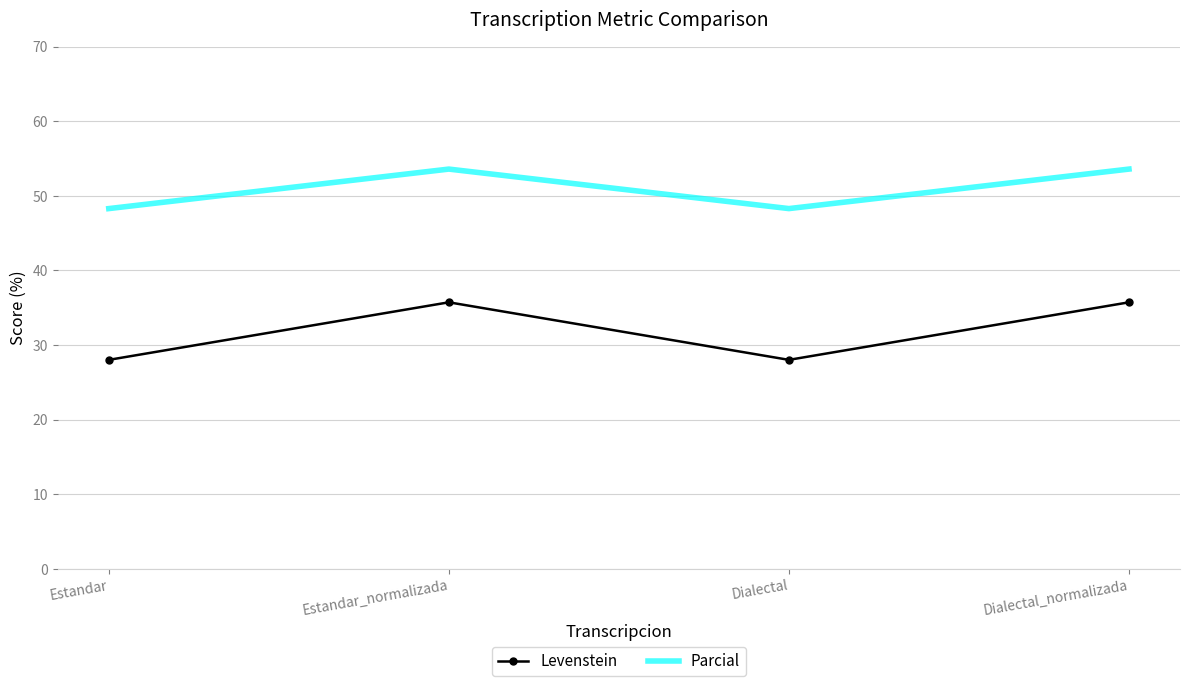

What is the total value across all series at Dialectal?

76.3